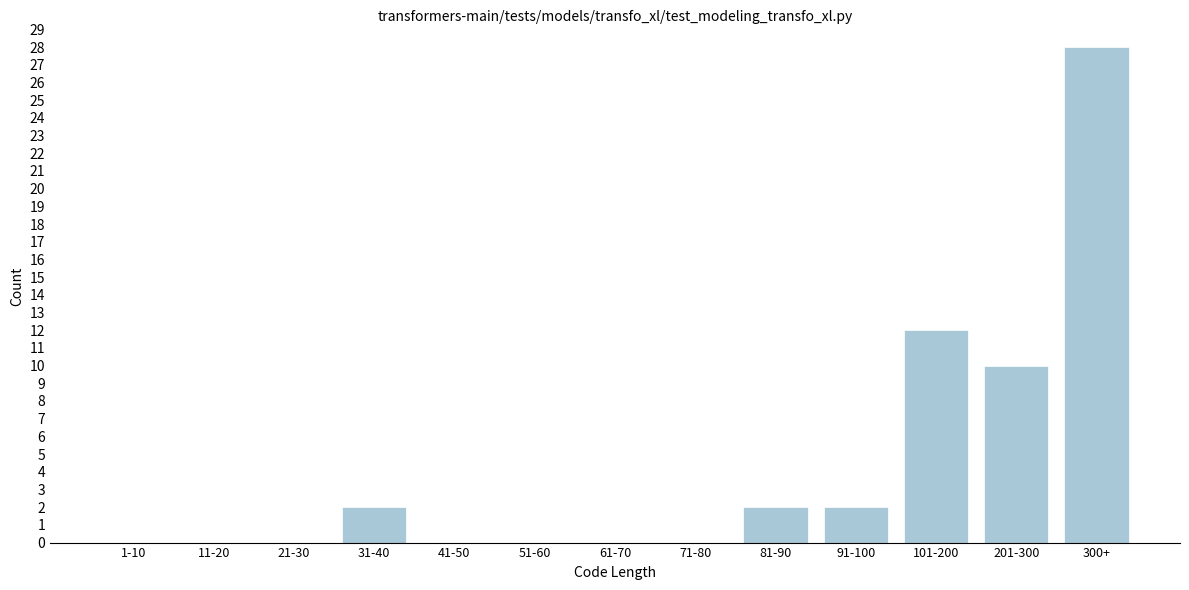

Reading left to right, extract all data points from this chart.

1-10=0	11-20=0	21-30=0	31-40=2	41-50=0	51-60=0	61-70=0	71-80=0	81-90=2	91-100=2	101-200=12	201-300=10	300+=28